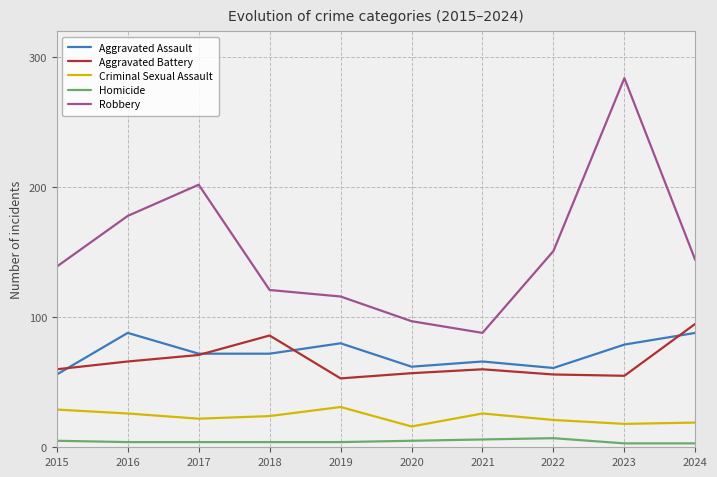

What value does the Aggravated Assault series have at 2021, to the nearest 5?

65